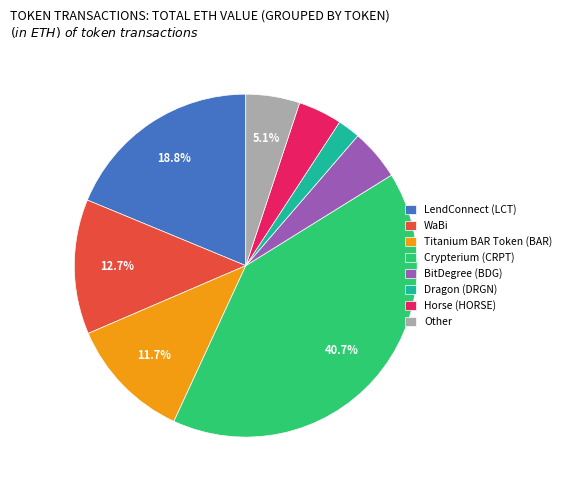

To the nearest percent, what is the combined percentage of Horse (HORSE) and Other?

9%